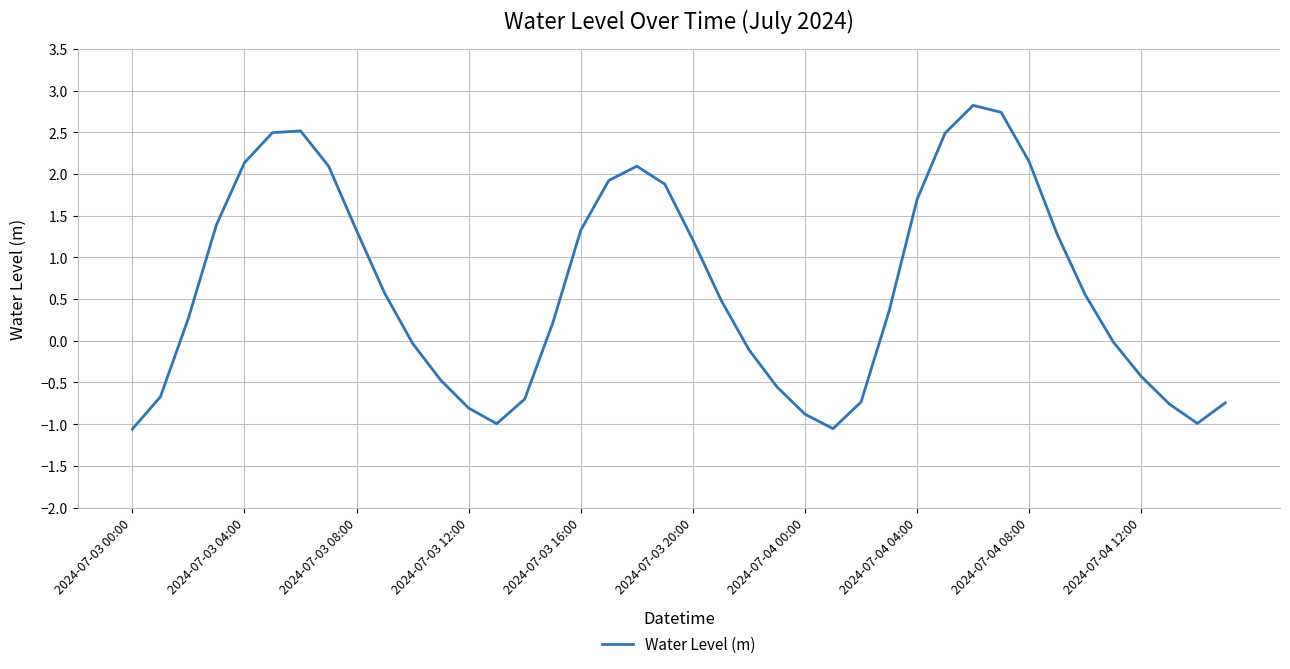

What is the maximum value shown in the chart?

2.8